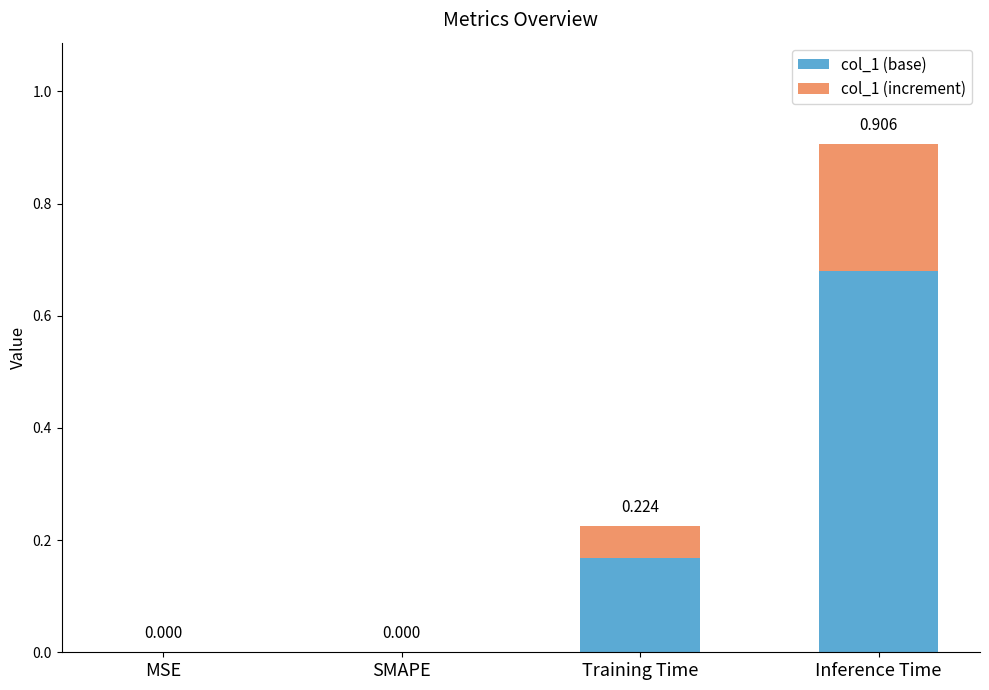

At which category is the sum across all series the highest?

Inference Time